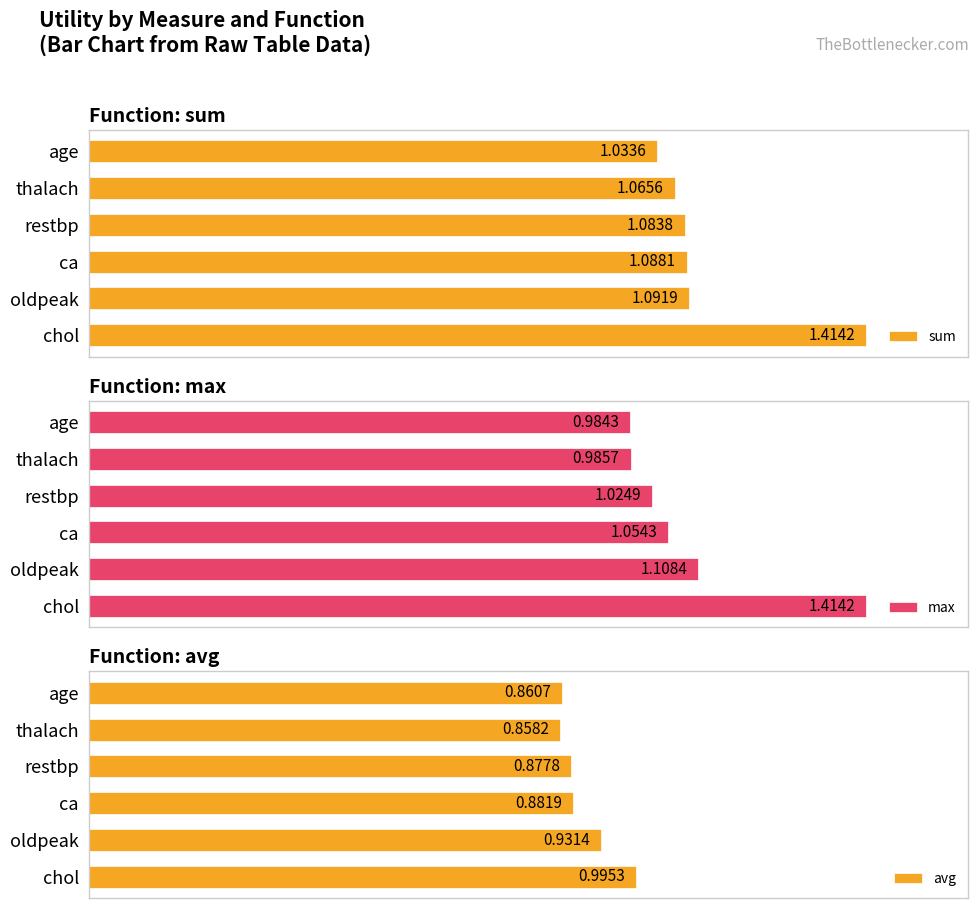

What is the value of the avg bar at the 4th from the left?

0.9